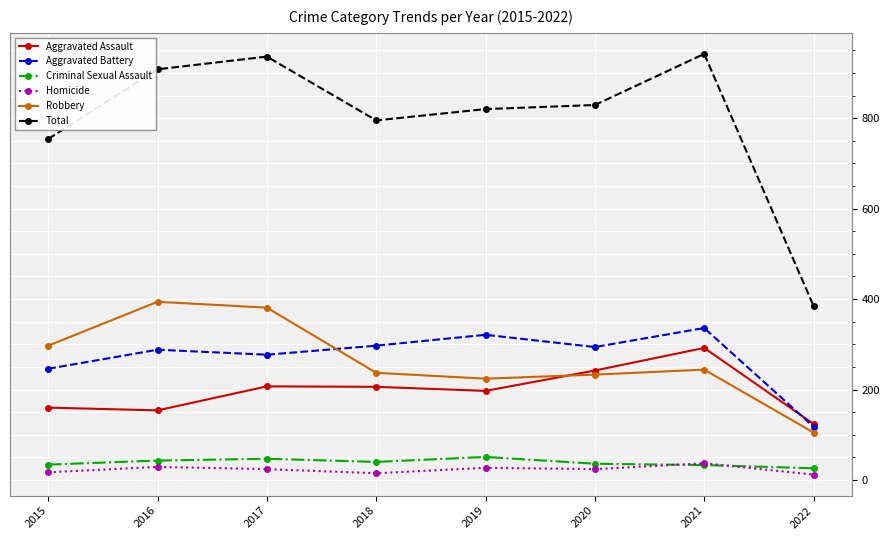

What is the value of the Criminal Sexual Assault point at the 2nd from the left?

43